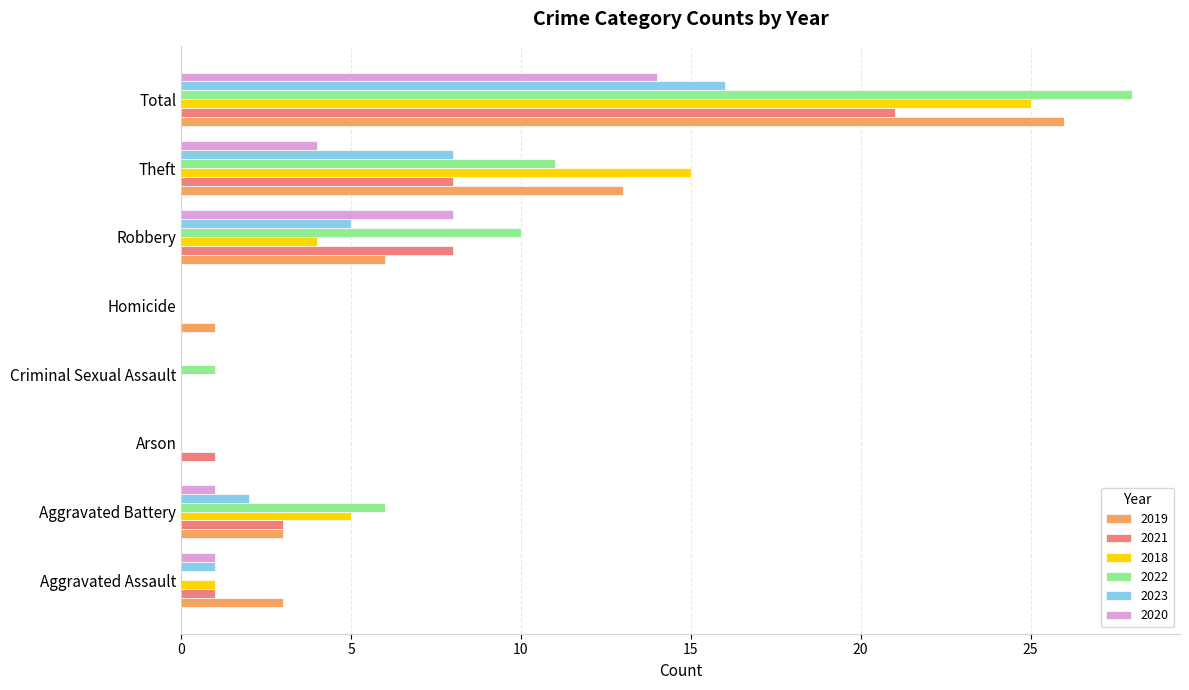

Is the value of 2018 at Criminal Sexual Assault greater than the value of 2023 at Total?

No